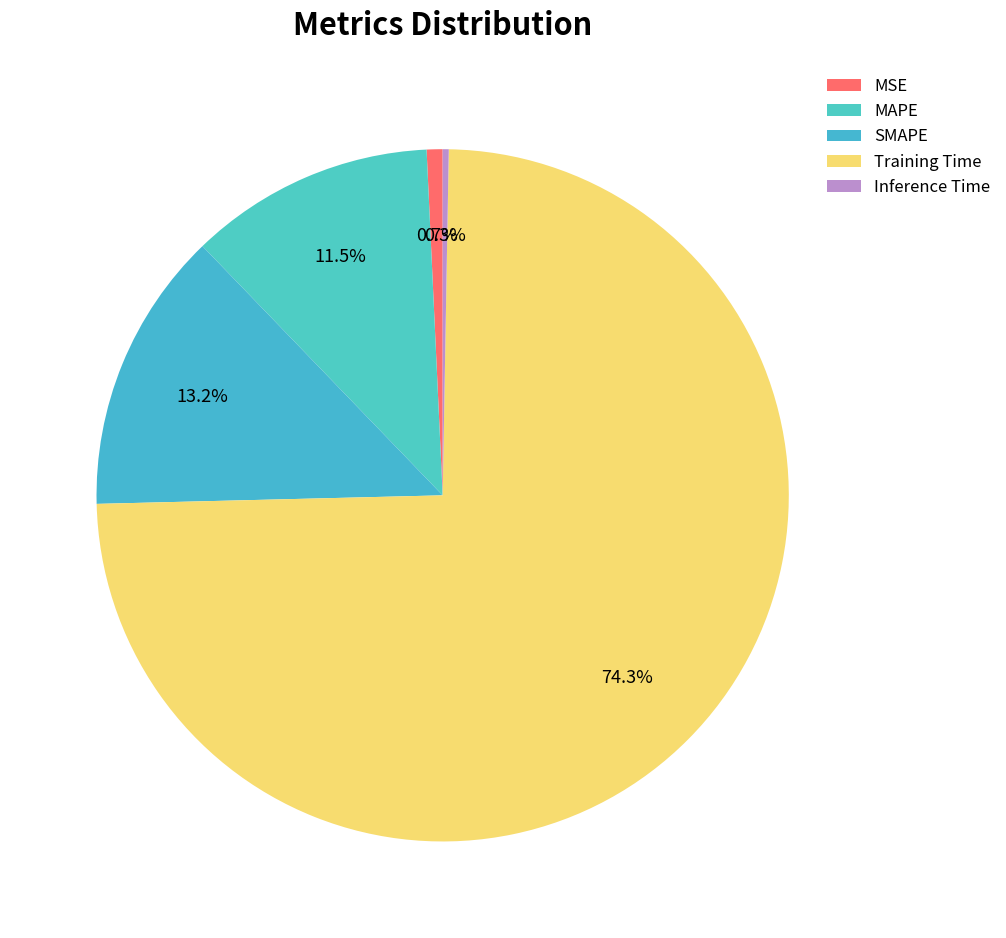

What is the largest slice in the pie chart?

Training Time